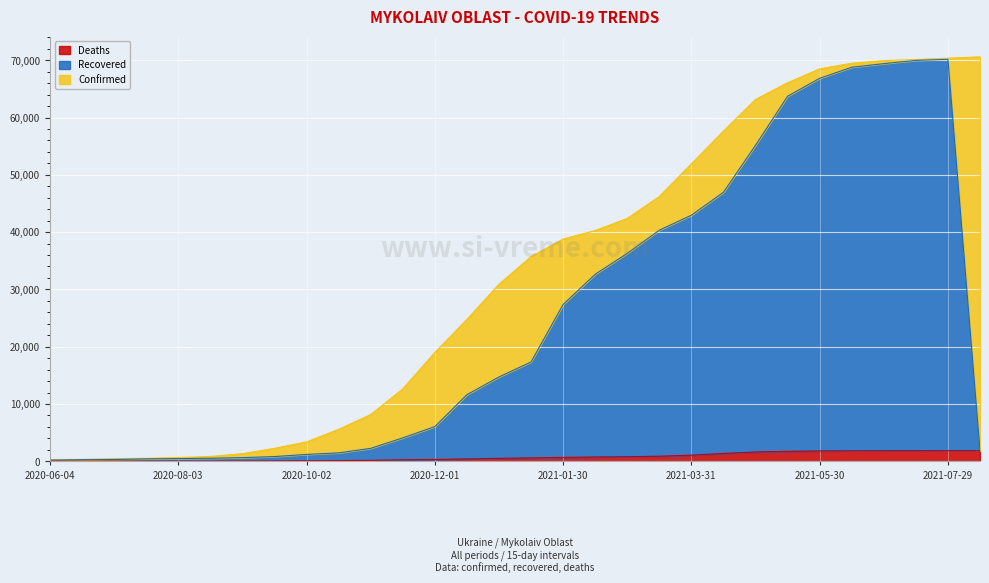

Between 2021-06-14 and 2020-08-18, which is larger?

2021-06-14